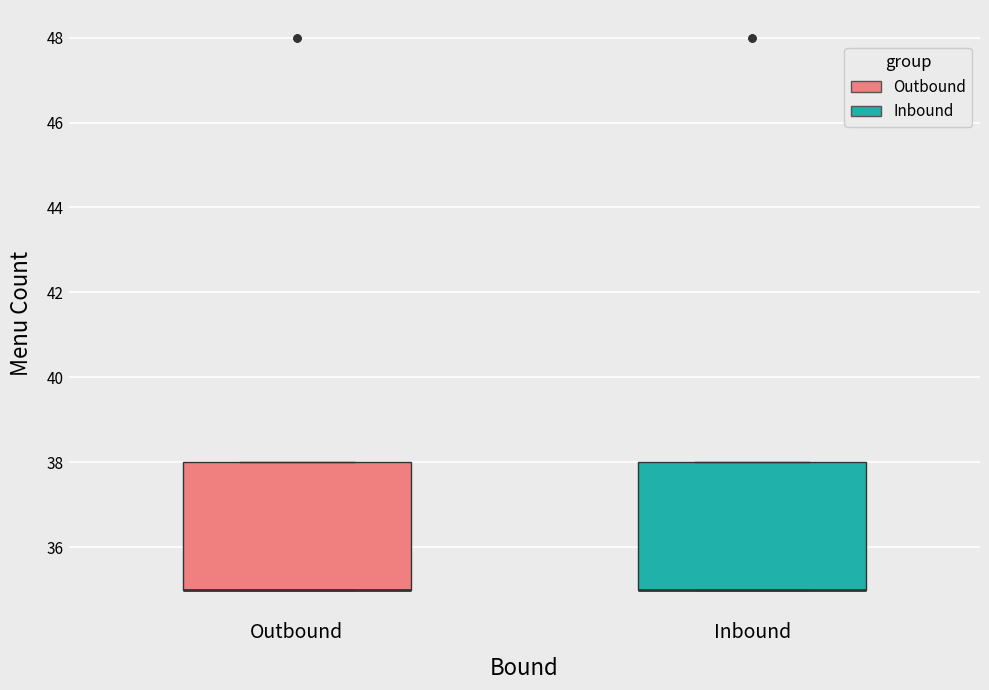

Where is the upper edge of the box for Outbound on the y-axis? The values are not printed on the chart, so give them approximately, as read against the axis.

38